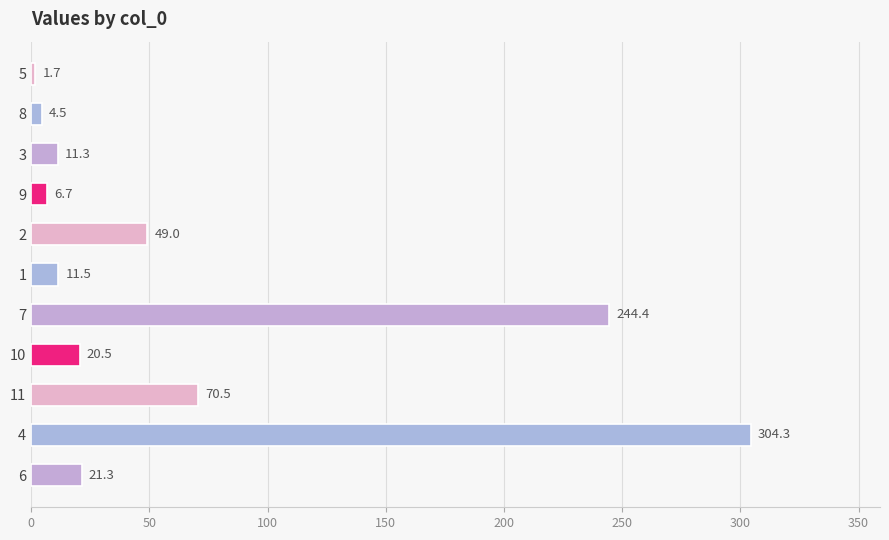

What is the sum of all values?

745.7